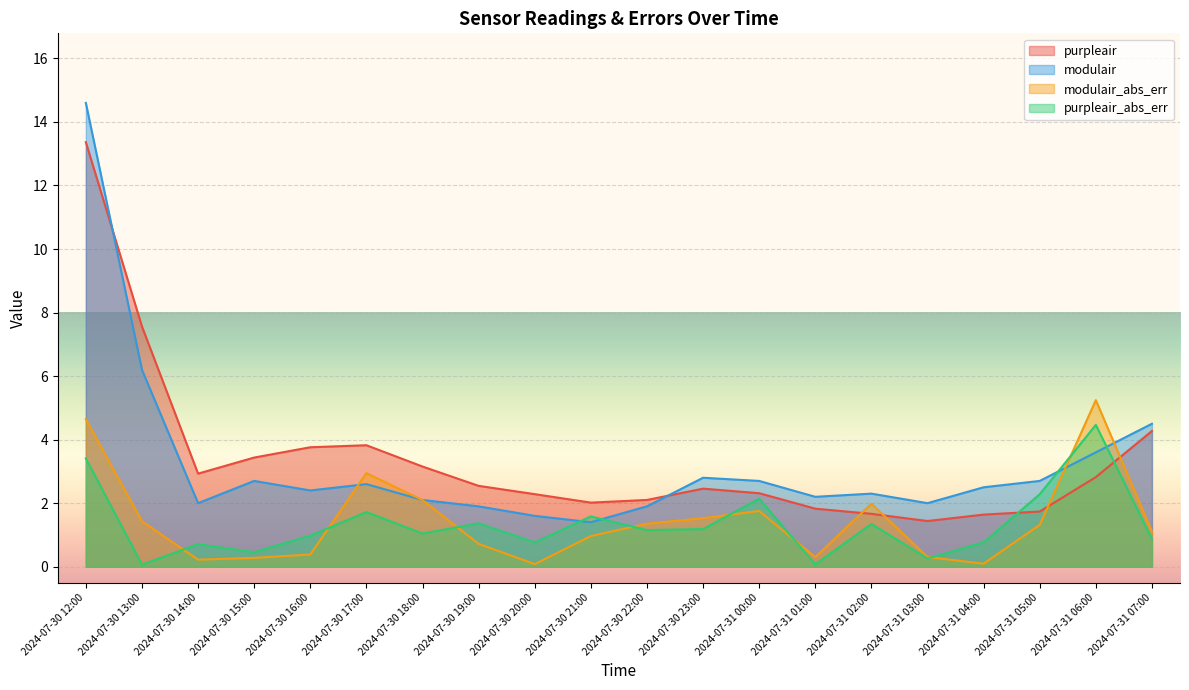

What is the maximum value shown in the chart?

14.6